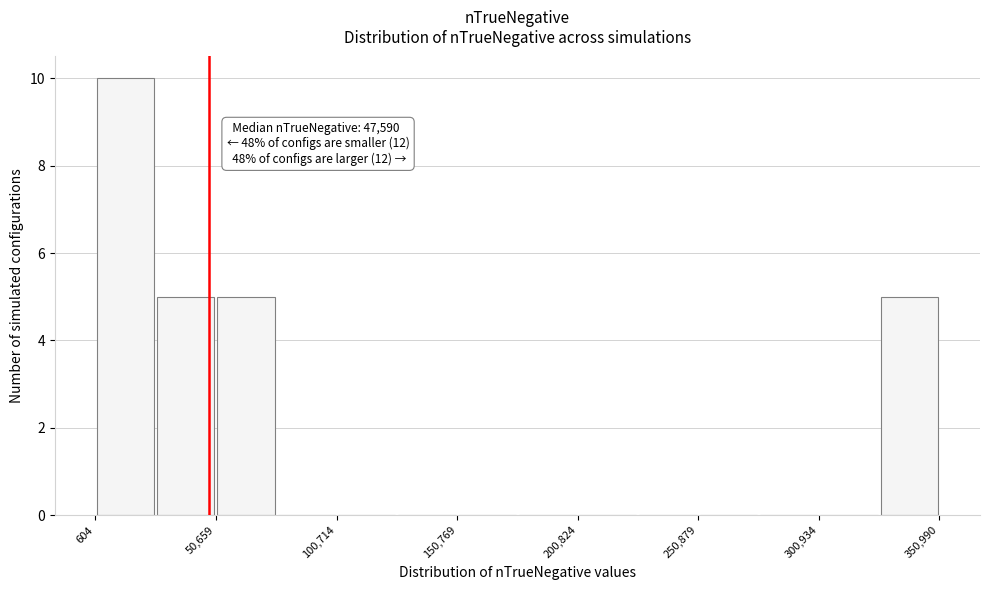

Around what value on the x-axis is the tallest bar? Give the approximate position of its centre, as read against the axis.

10000